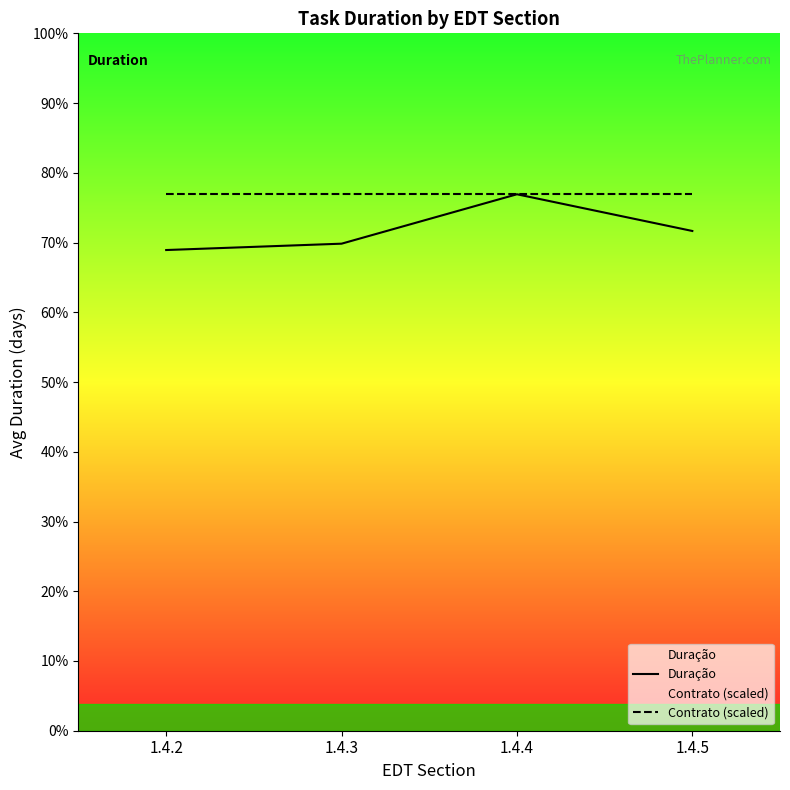

Reading right to left, list all the values displayed in this chart.

Duração: 11.8	12.7	11.5	11.3
Contrato (scaled): 12.7	12.7	12.7	12.7